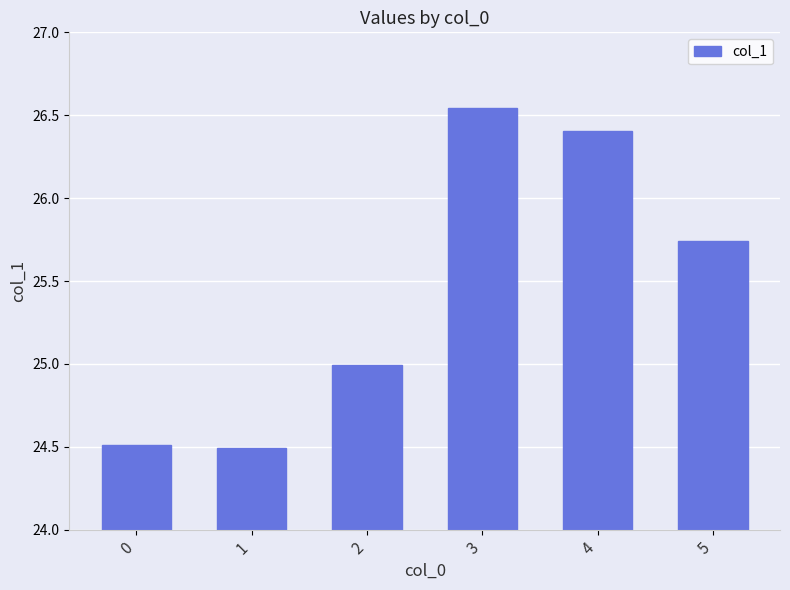

The value at 2 is 25.0. True or false?

True